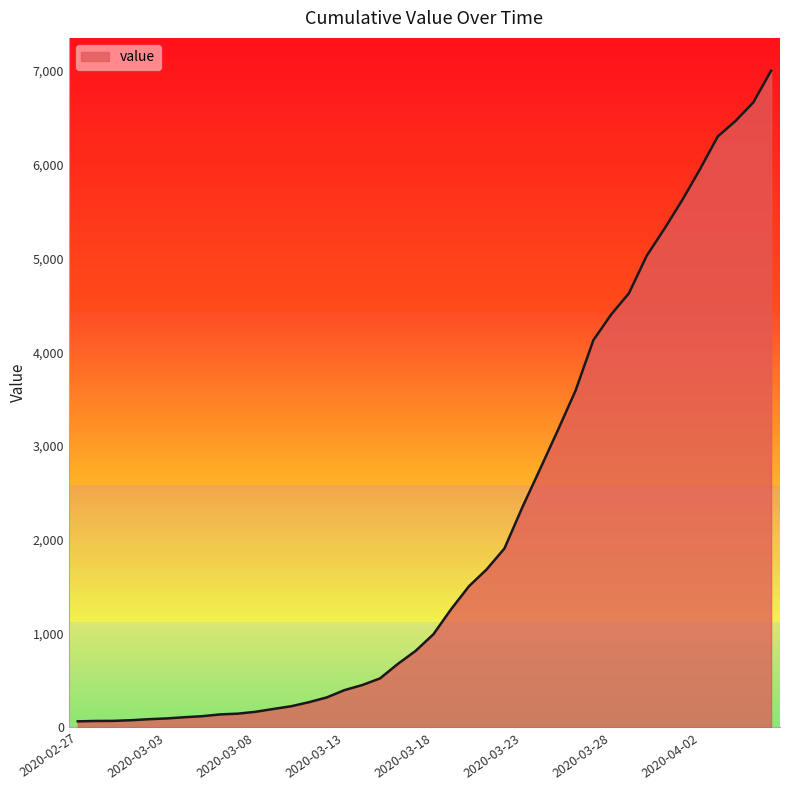

True or false: the data shows 7803 at 2020-03-30.

False